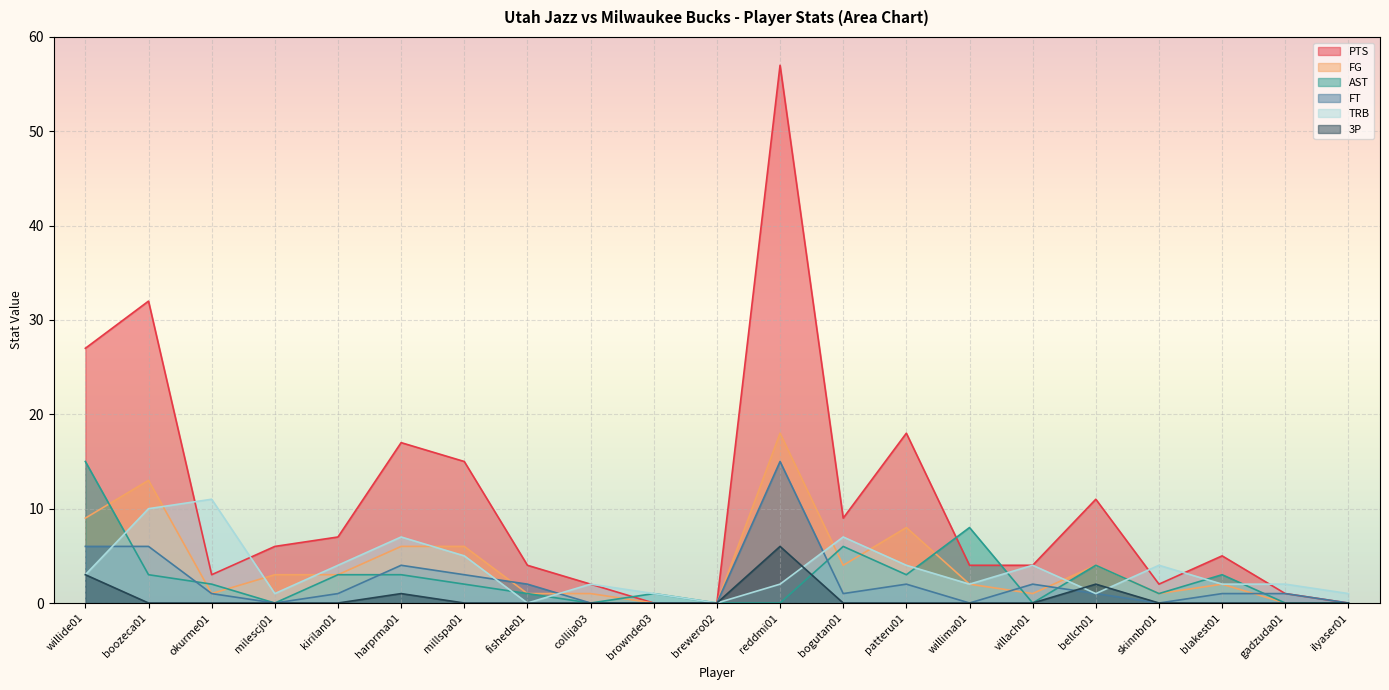

List the labels in order of TRB value, largest first.

okurme01, boozeca01, harprma01, bogutan01, millspa01, kirilan01, patteru01, villach01, skinnbr01, willide01, collija03, reddmi01, willima01, blakest01, gadzuda01, milescj01, brownde03, bellch01, ilyaser01, fishede01, brewero02